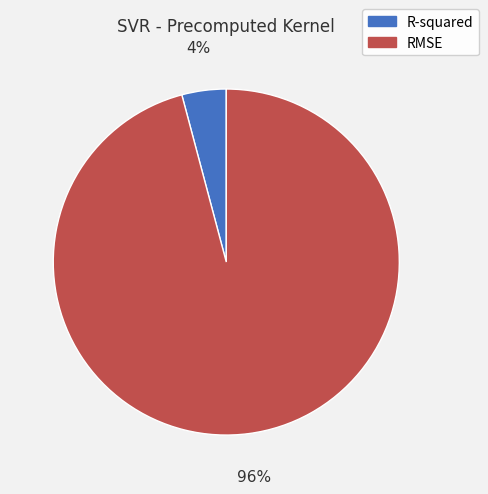

Which has a higher value, R-squared or RMSE?

RMSE